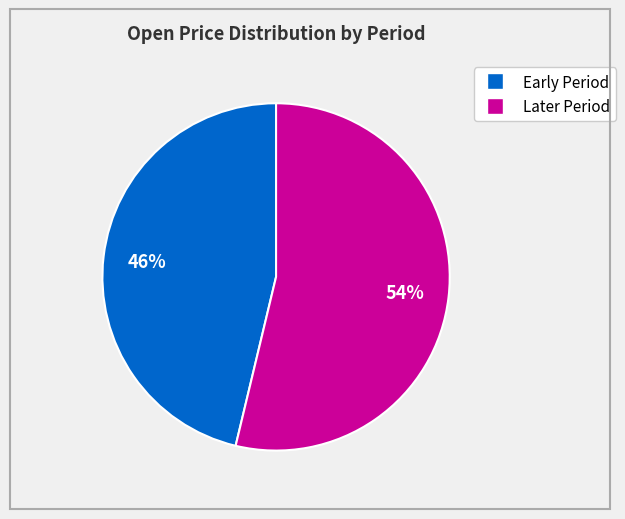

To the nearest percent, what is the average slice percentage?

50%